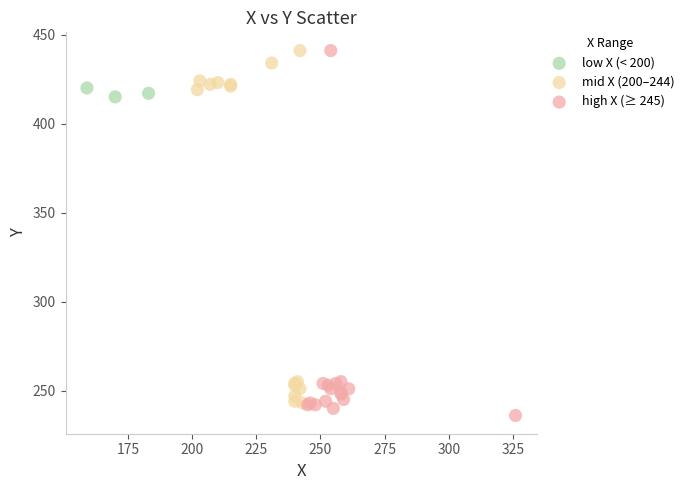

What are all the series names shown in the legend?

low X (< 200), mid X (200–244), high X (≥ 245)